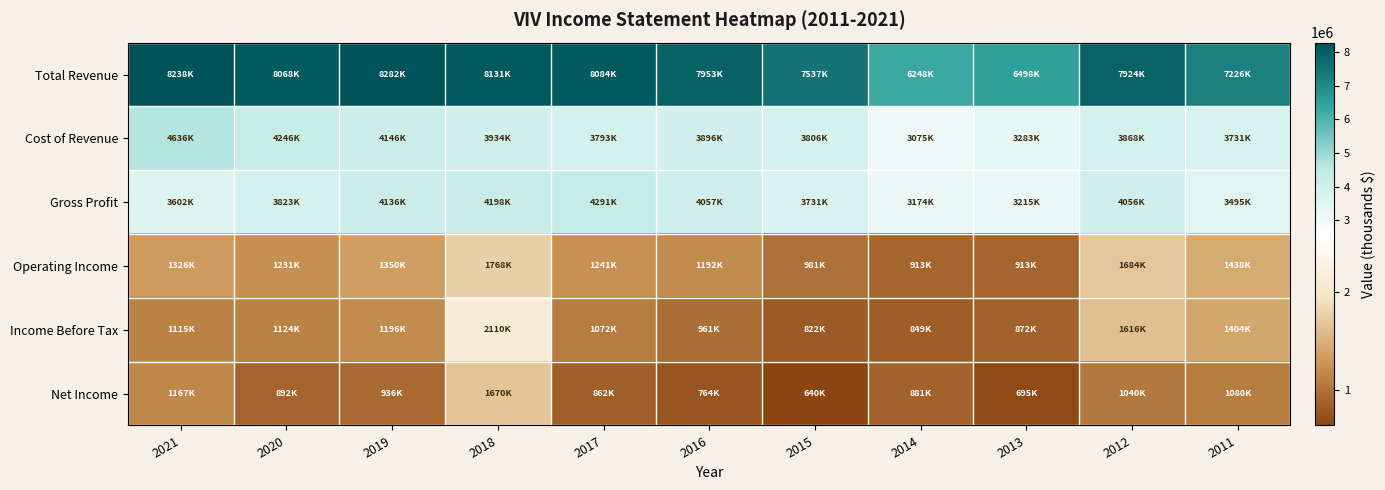

What is the greatest value displayed?

8282100